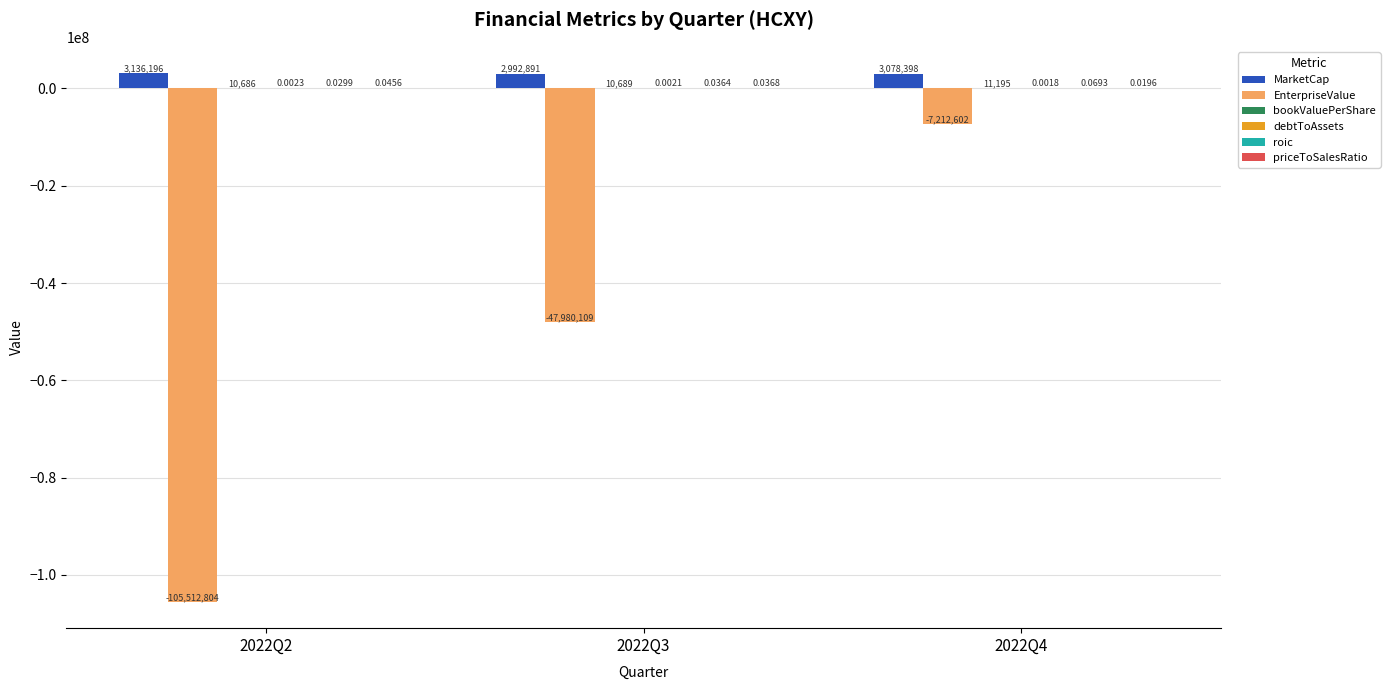

Between 2022Q2 and 2022Q4, which series saw the biggest shift?

EnterpriseValue